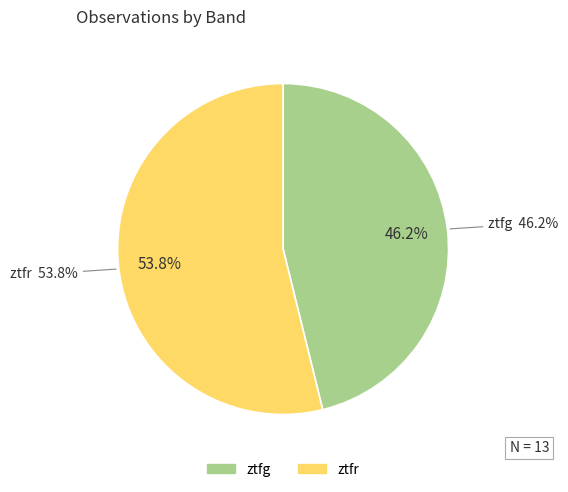

Between ztfr and ztfg, which is larger?

ztfr